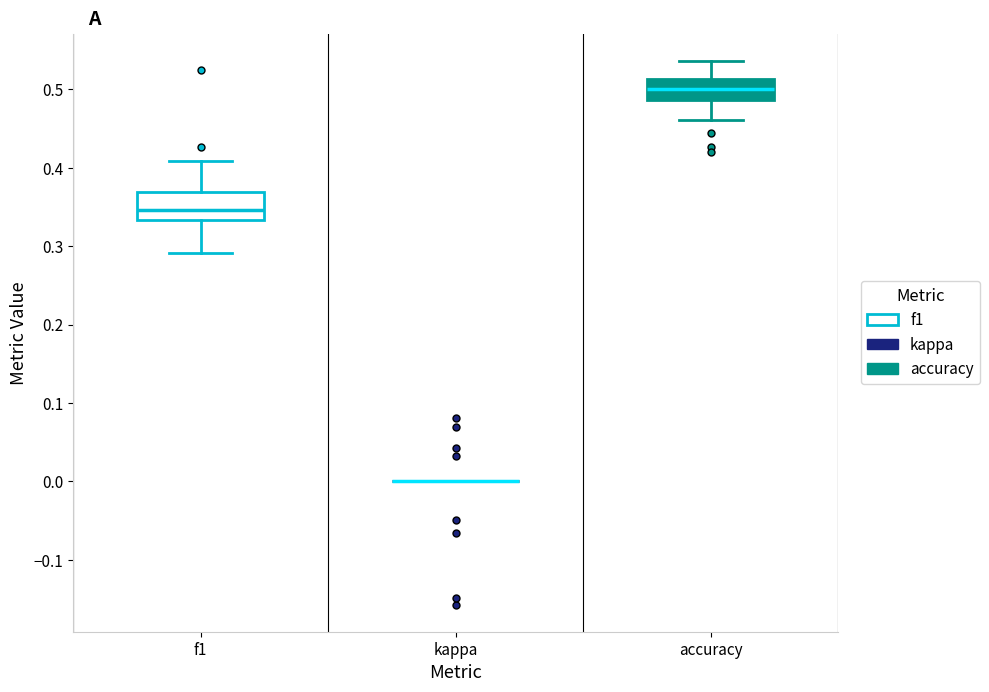

Reading left to right, read every box against the y-axis: the position of its median line, the range the box covers, and the ends of its whiskers. The values are not printed on the chart, so give them approximately, as read against the axis.

f1: median 0.35, box 0.33 to 0.37, whiskers 0.29 to 0.41
kappa: box collapsed to a line at 0.00, whiskers 0.00 to 0.00
accuracy: median 0.50, box 0.49 to 0.51, whiskers 0.46 to 0.54